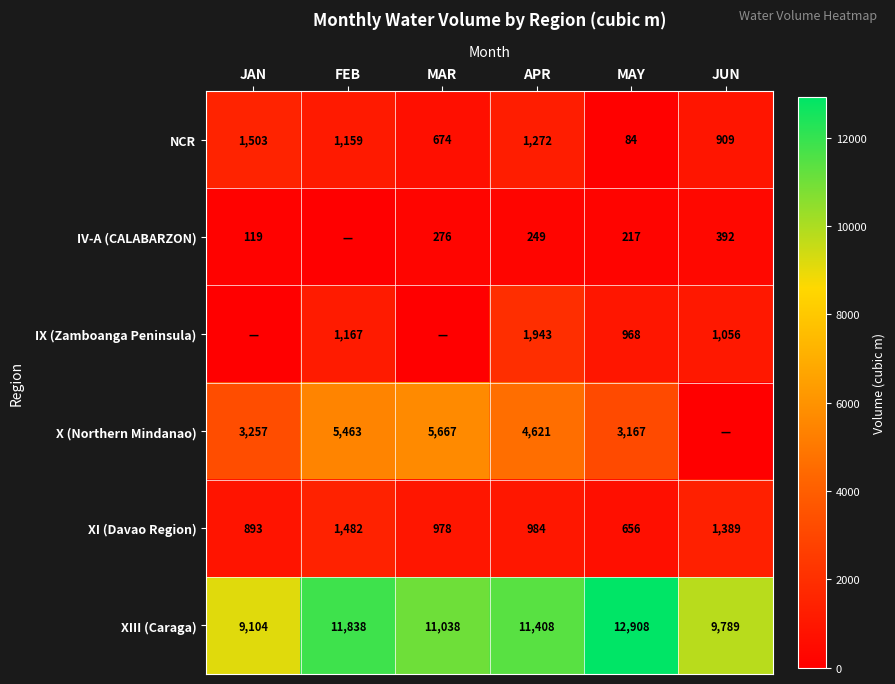

Is the value of X (Northern Mindanao) at MAY greater than the value of IV-A (CALABARZON) at APR?

Yes